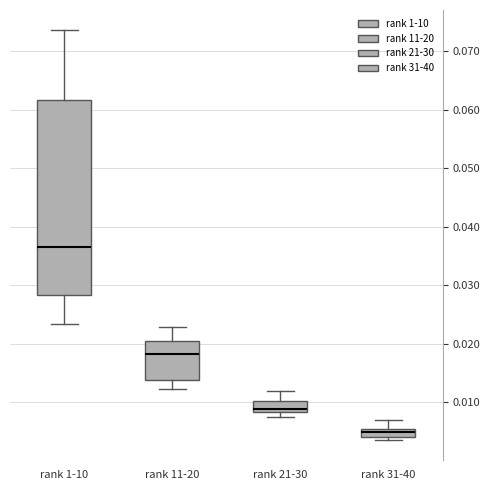

Which box's median line is the highest?

rank 1-10